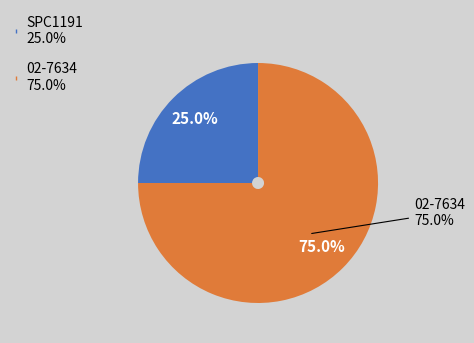

How many segments does this pie chart have?

2